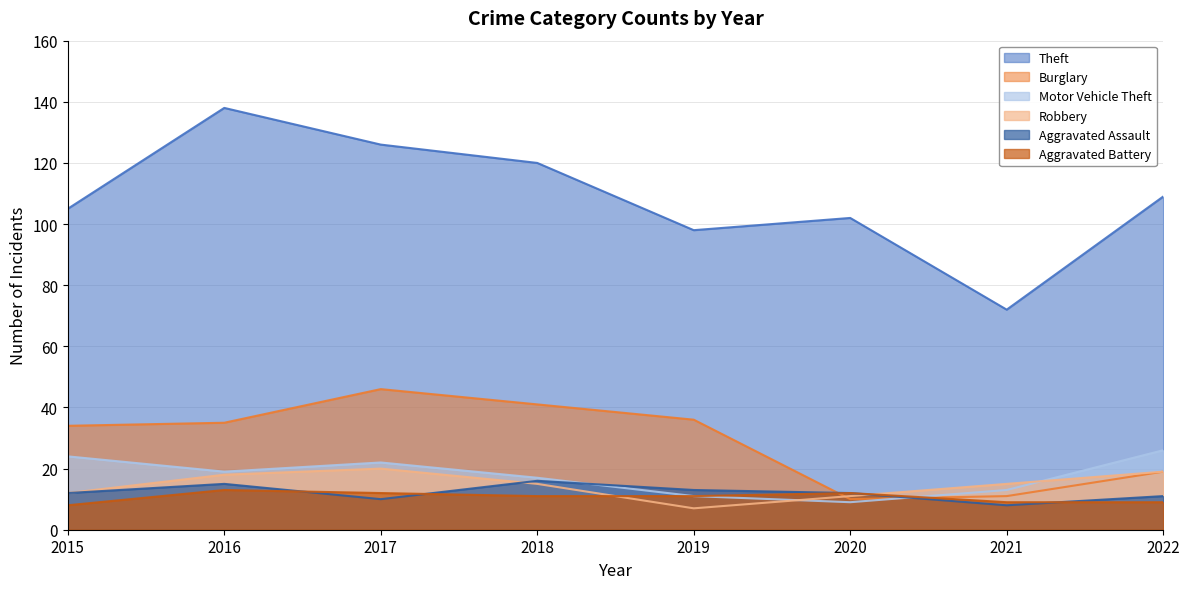

What is the total value across all series at 2017?

236